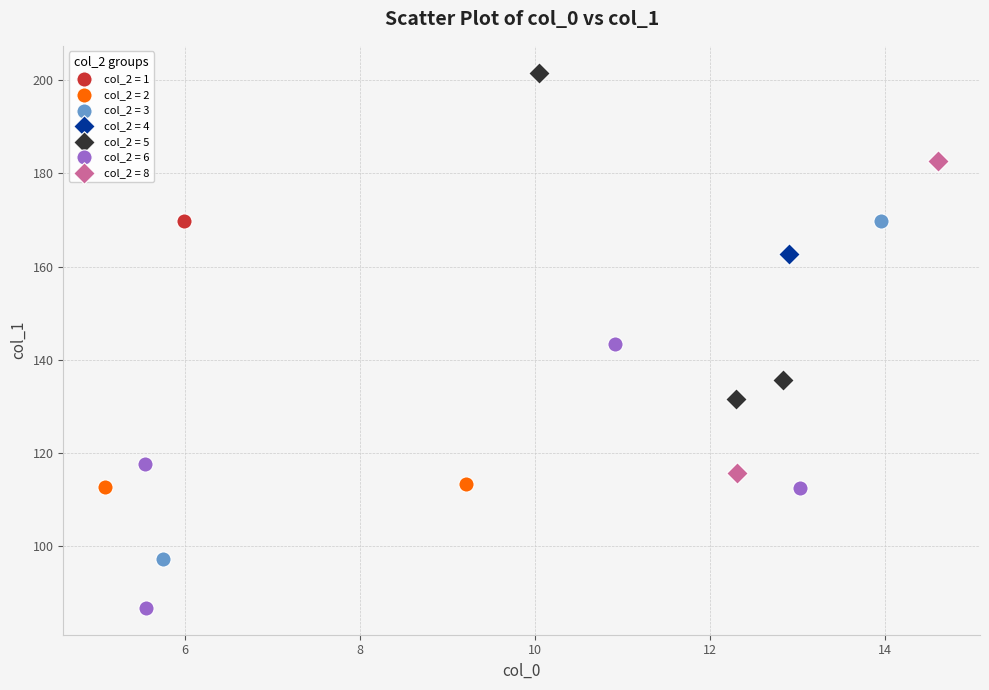

What are all the series names shown in the legend?

col_2 = 1, col_2 = 2, col_2 = 3, col_2 = 4, col_2 = 5, col_2 = 6, col_2 = 8